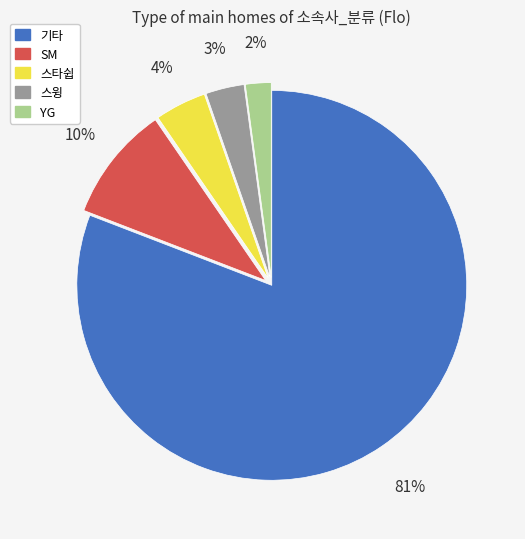

Is there any slice that represents more than half of the pie?

Yes